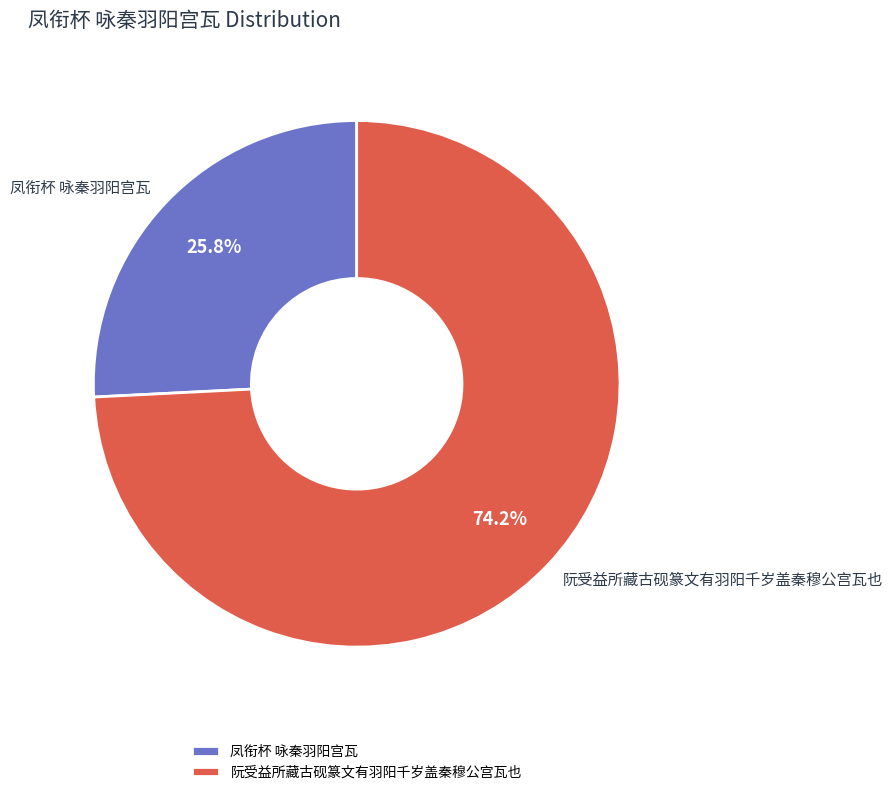

Is the sum of 凤衔杯 咏秦羽阳宫瓦 and 阮受益所藏古砚篆文有羽阳千岁盖秦穆公宫瓦也 greater than half?

Yes